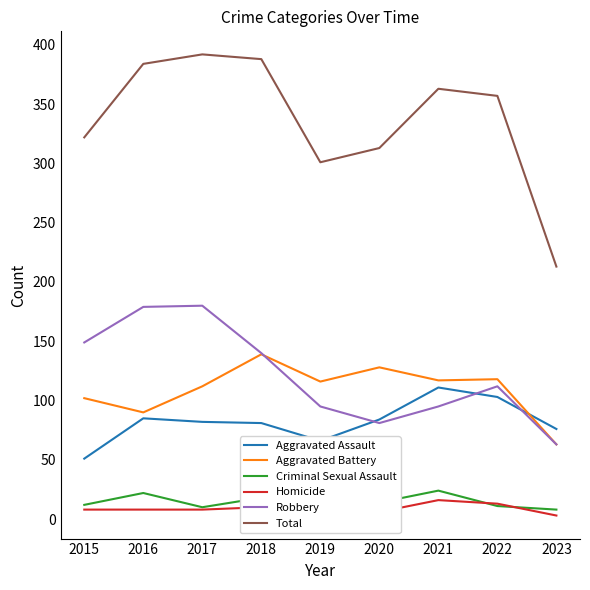

True or false: Total has a value of 157 at 2019.

False